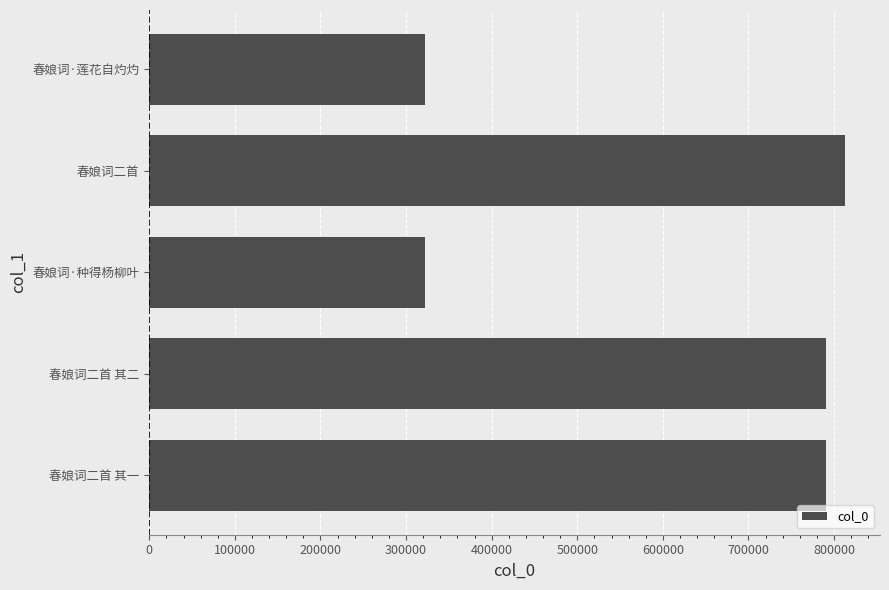

The chart shows a value of 1207871 at 春娘词二首 其二. True or false?

False